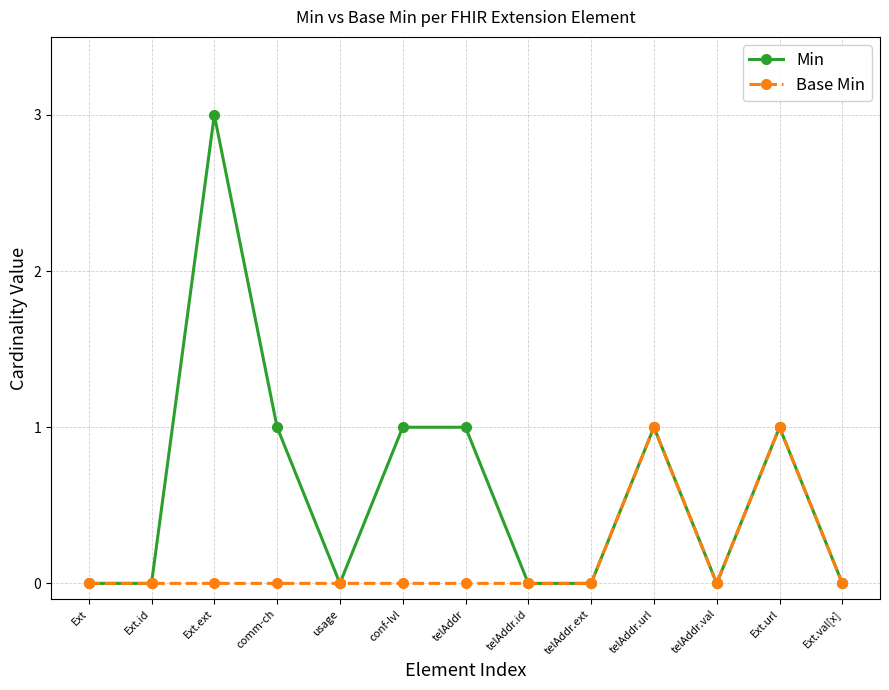

Count the number of categories in the chart.

13